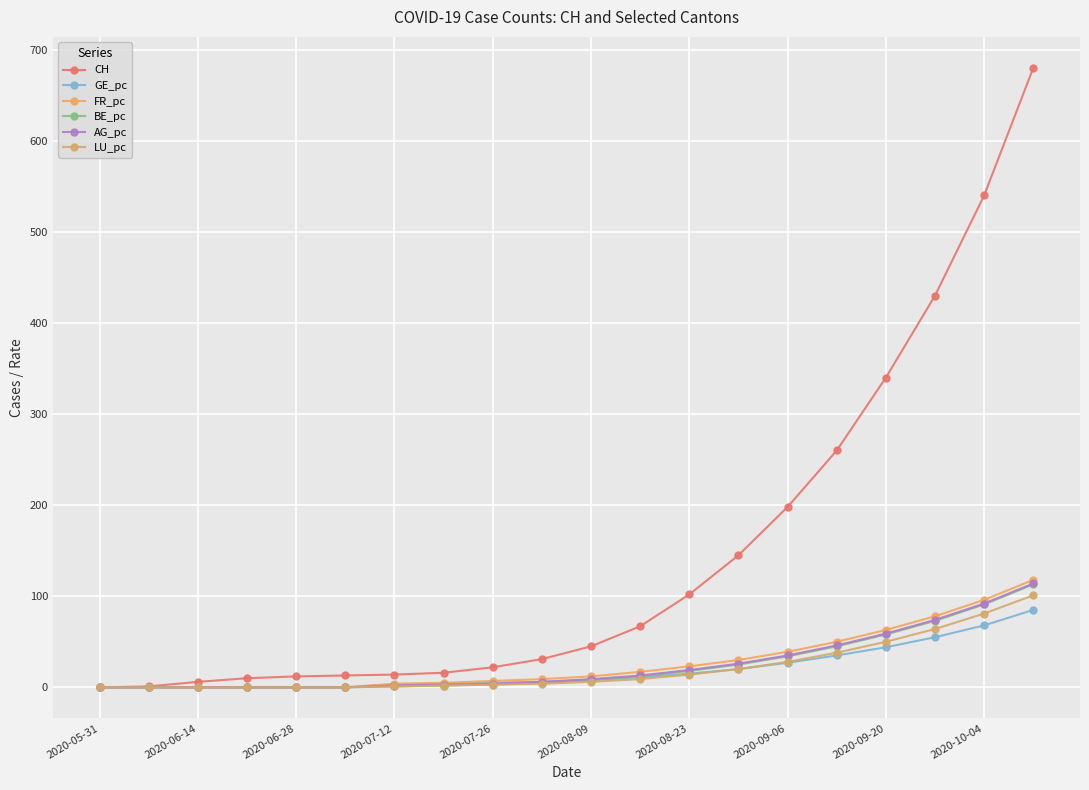

How many data points does each series have?

20